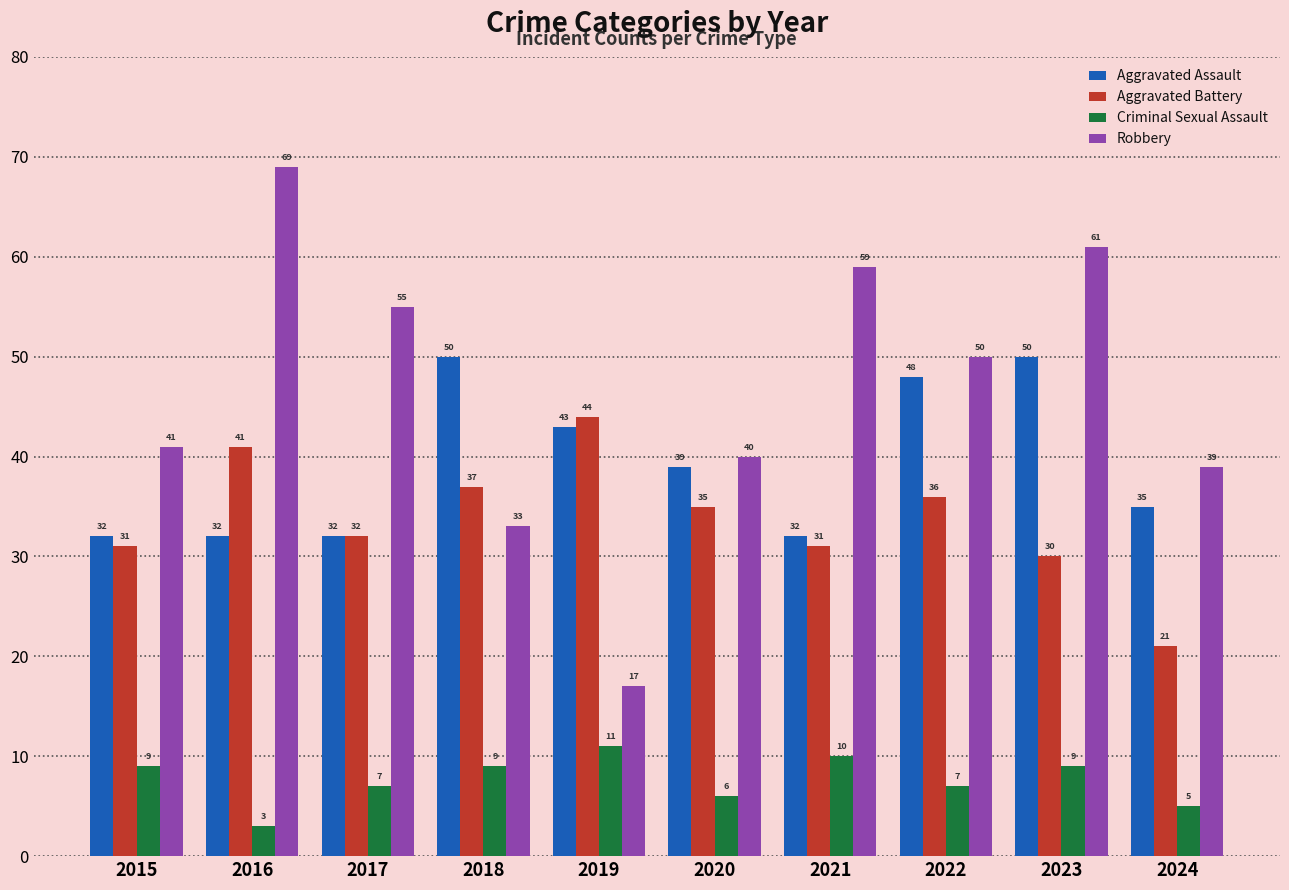

Which series has the largest total across all categories?

Robbery